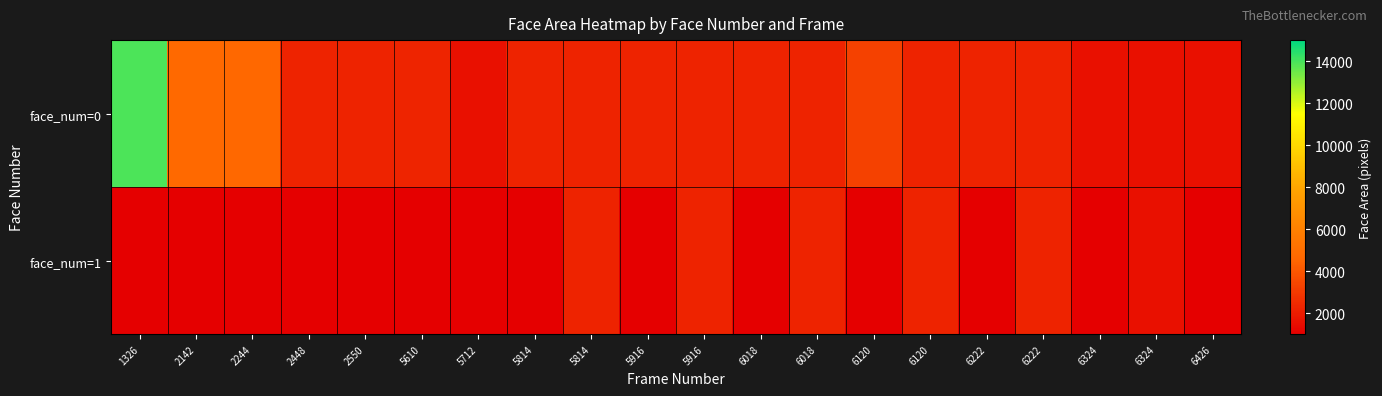

What is the maximum value for face_num=0?

13924.0